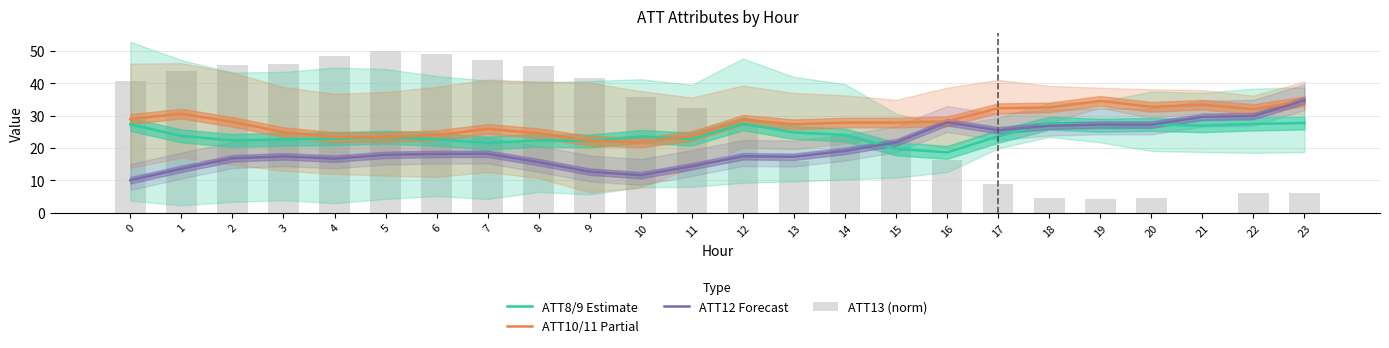

Between 7 and 11, which series saw the biggest shift?

ATT13 (norm)